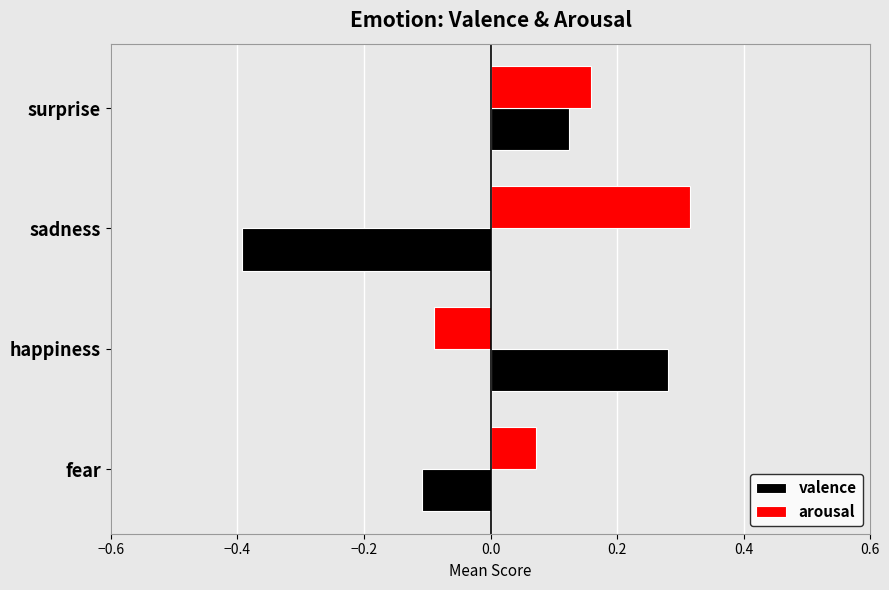

Count the valence values in the range 0 to 1.

2